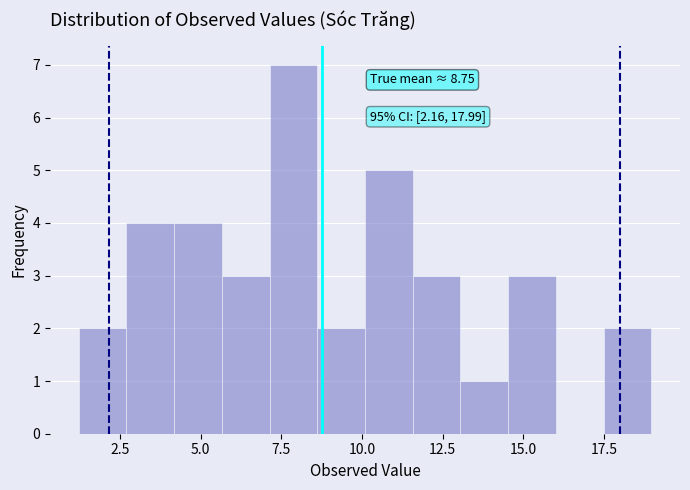

Around what value on the x-axis is the tallest bar? Give the approximate position of its centre, as read against the axis.

8.0